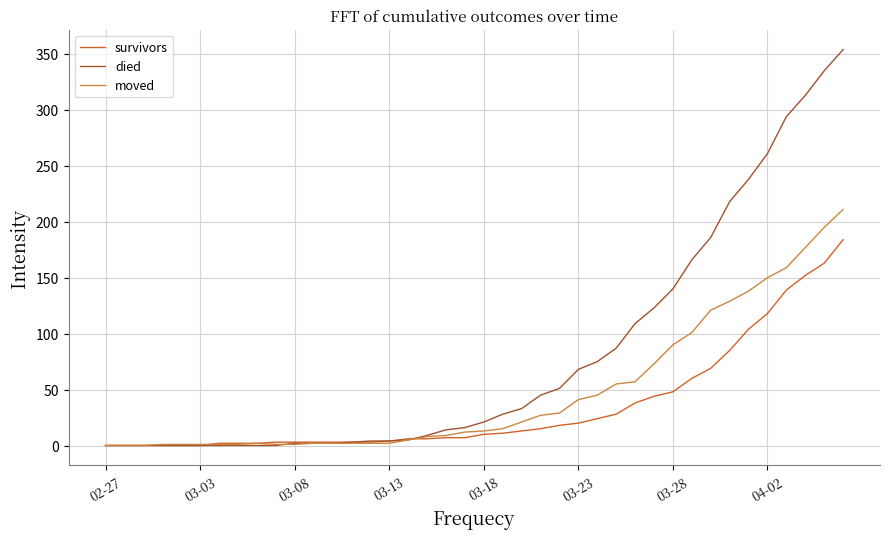

Which series has the largest total across all categories?

died